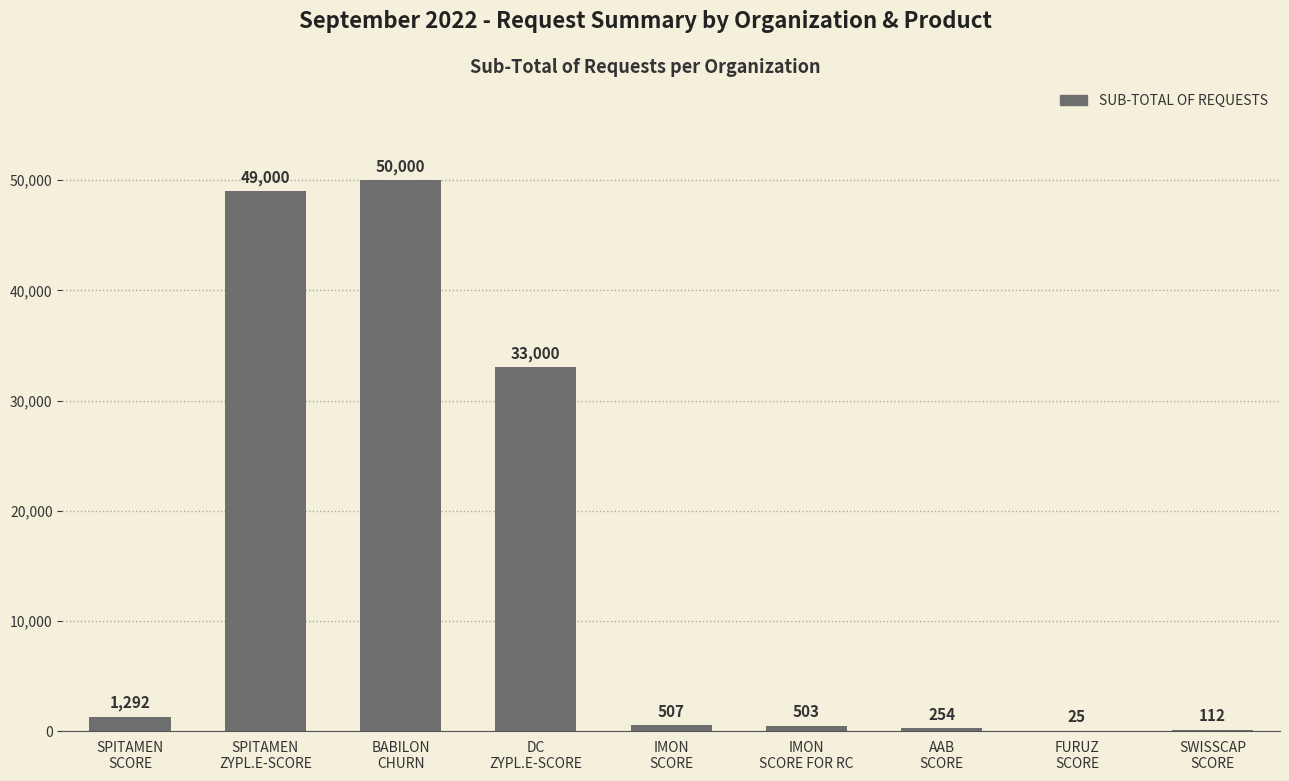

Is it true that the value at DC
ZYPL.E-SCORE is 16028?

False